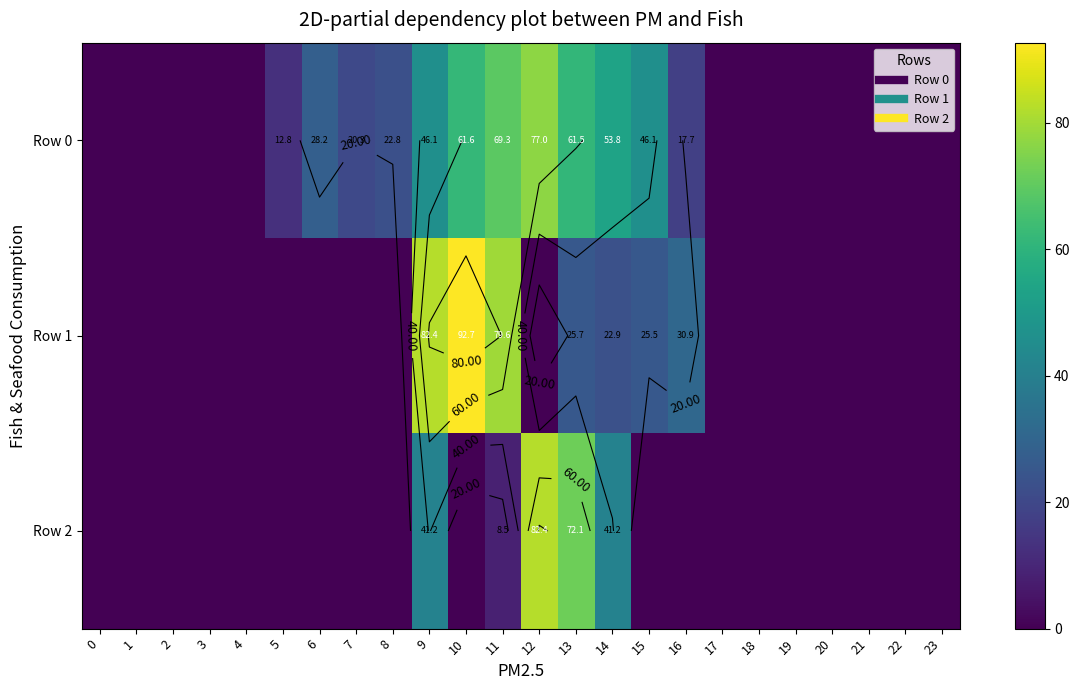

Count the number of data series in this chart.

3